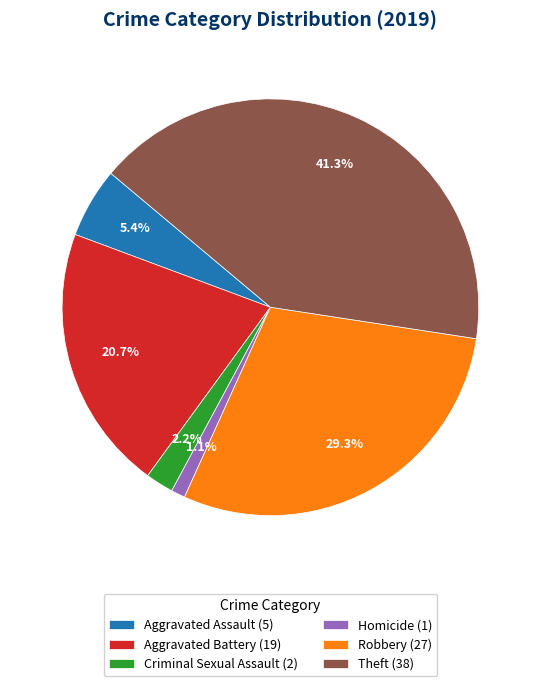

Between Homicide (1) and Theft (38), which is larger?

Theft (38)